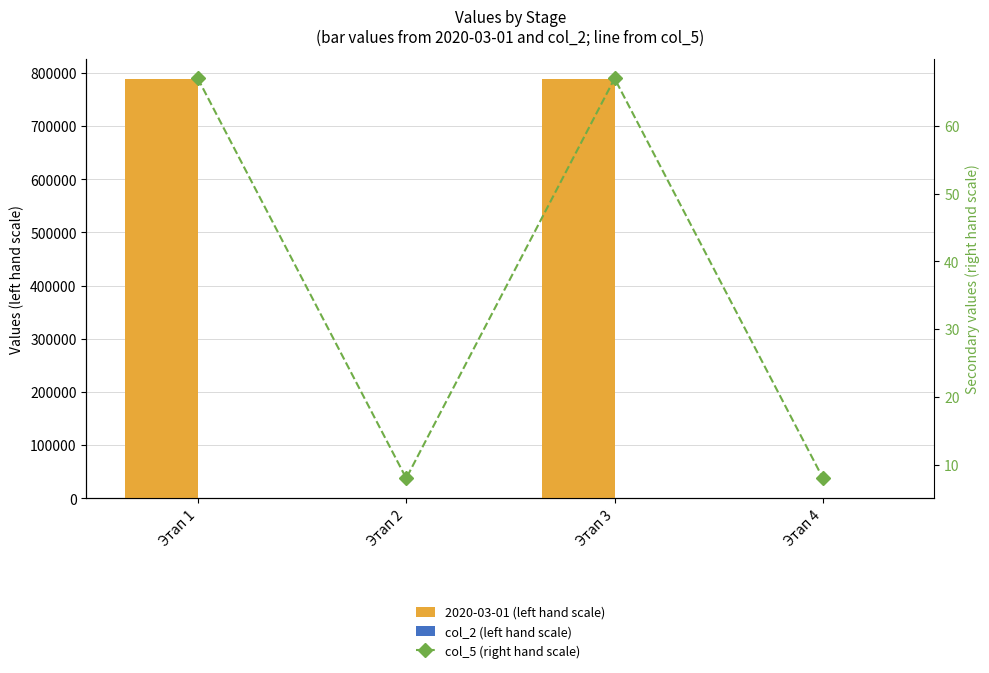

What is the difference between the maximum and second lowest values in the 2020-03-01 (left hand scale) series?

787811